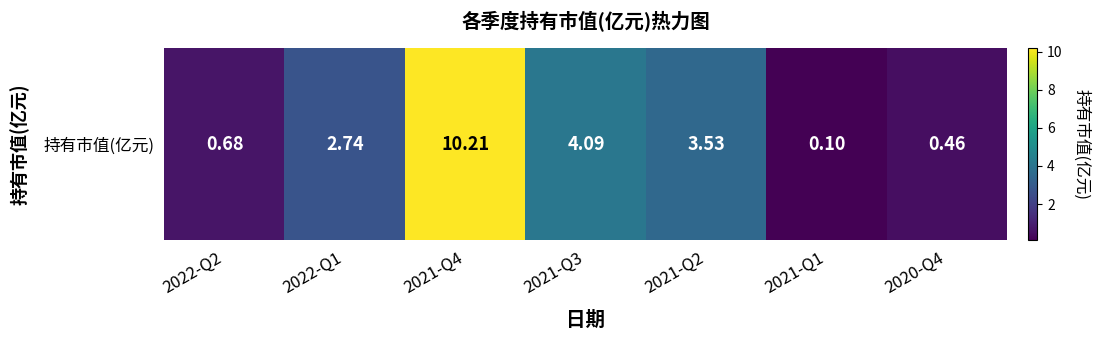

What is the greatest value displayed?

10.2